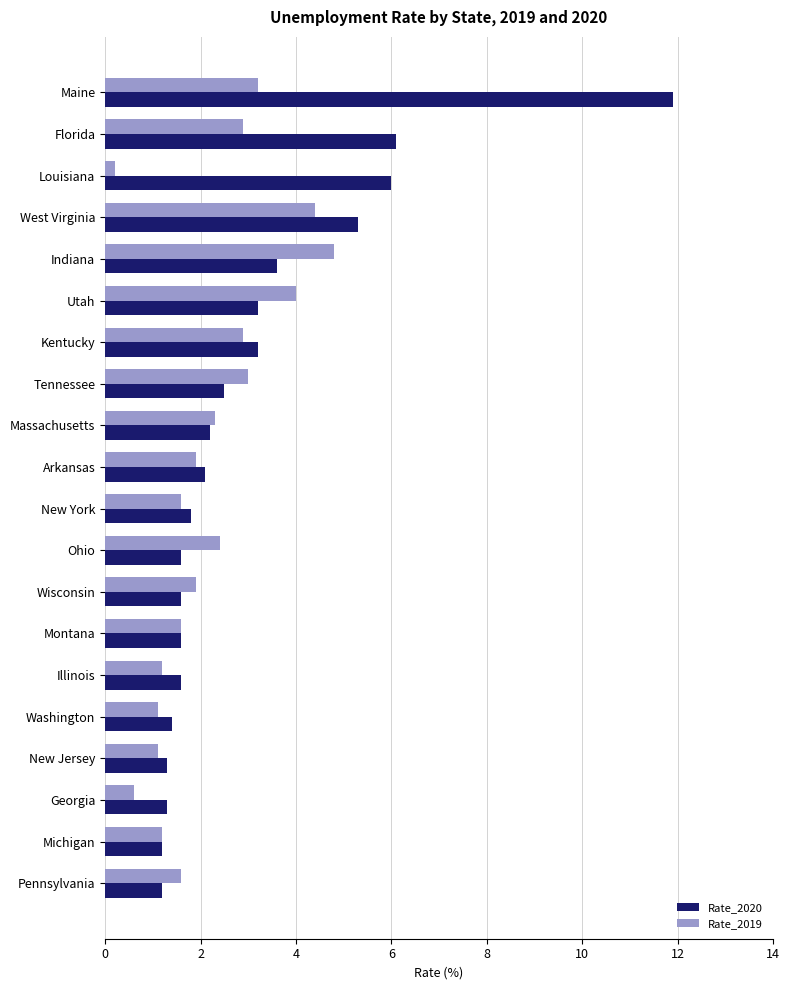

True or false: Rate_2019 has a value of 1.6 at Pennsylvania.

True